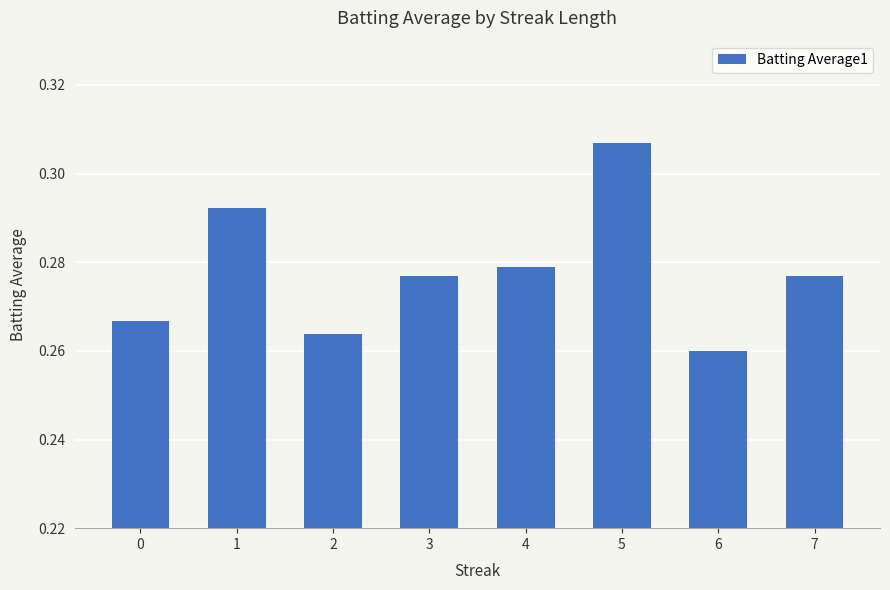

Count the values in the range 0 to 1.

8